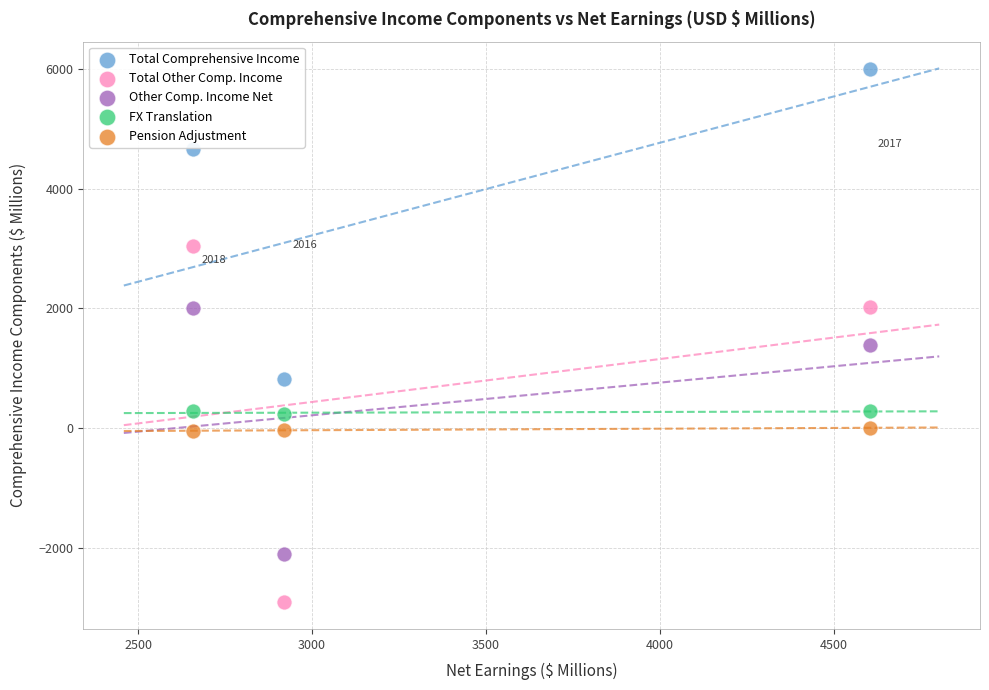

Across all data points, what is the range of X values (max minus min)?

1945